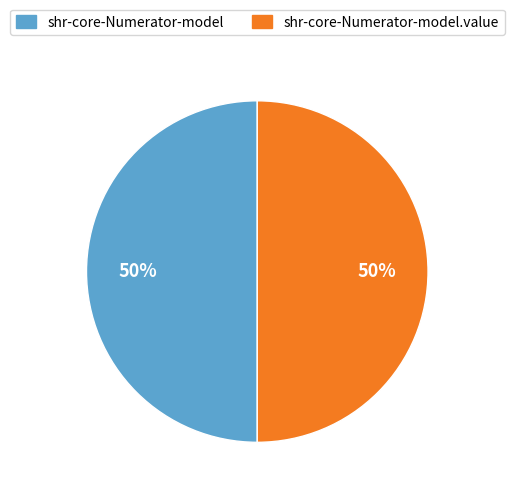

To the nearest percent, what percentage of the pie is shr-core-Numerator-model.value?

50%